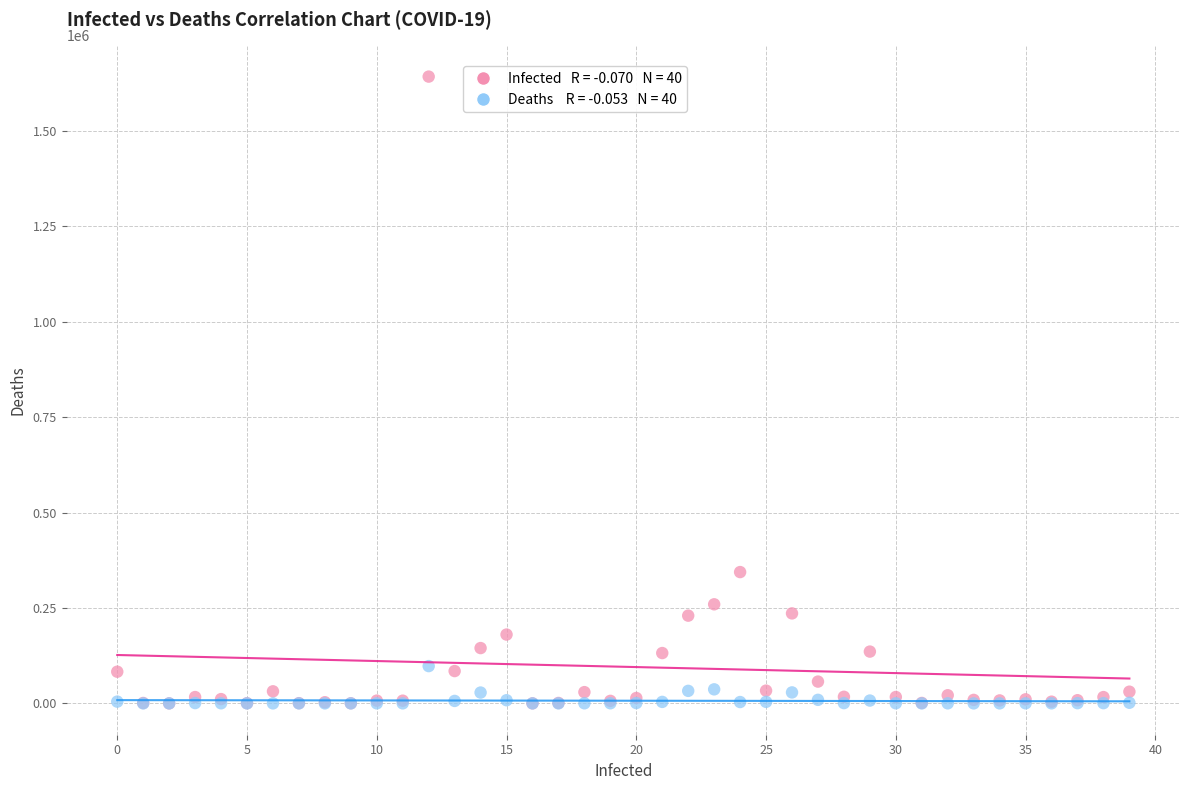

Across all series, what Y value is closest to 821010?

344000